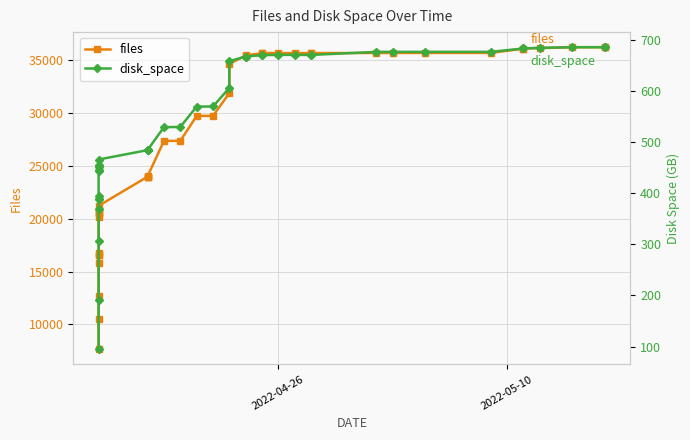

Rank the series by their average value, from lowest to highest.

disk_space, files